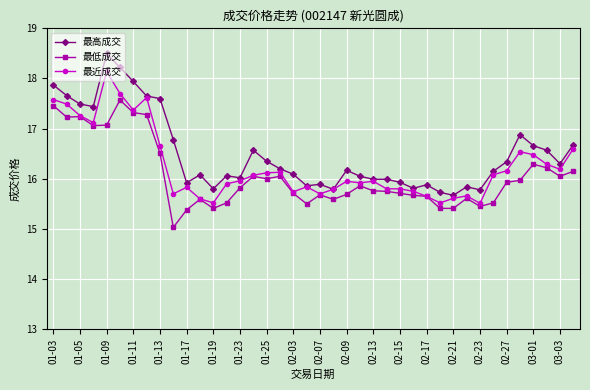

True or false: 最高成交 and 最低成交 intersect in this chart.

False